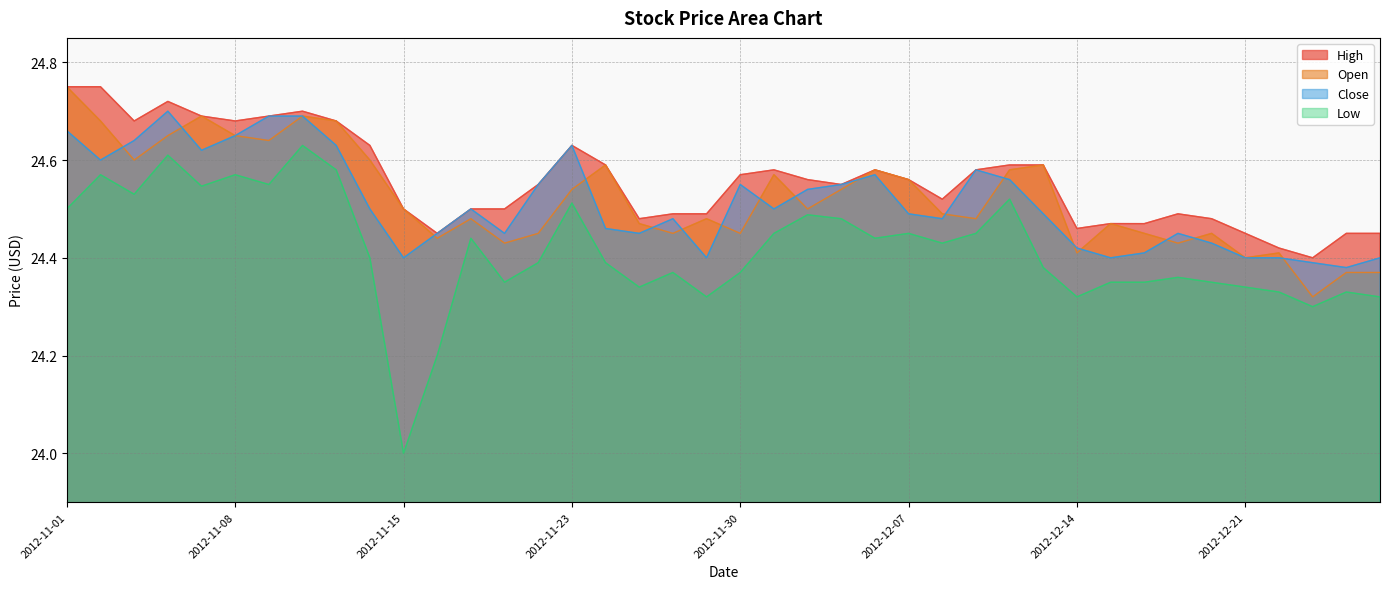

Does the chart display data point markers on the line(s)?

No